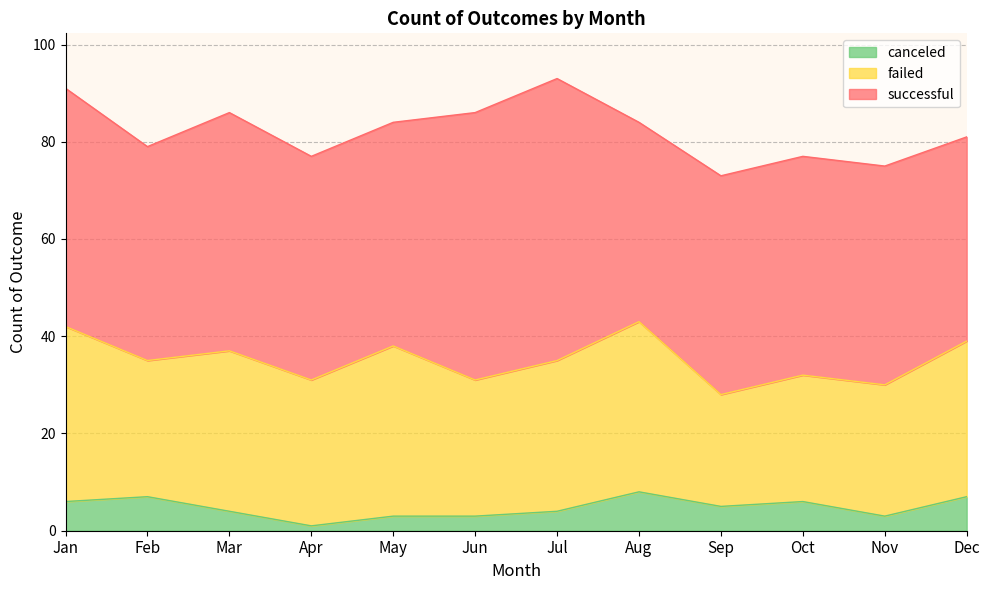

True or false: successful has more than 0 interior local peaks.

True